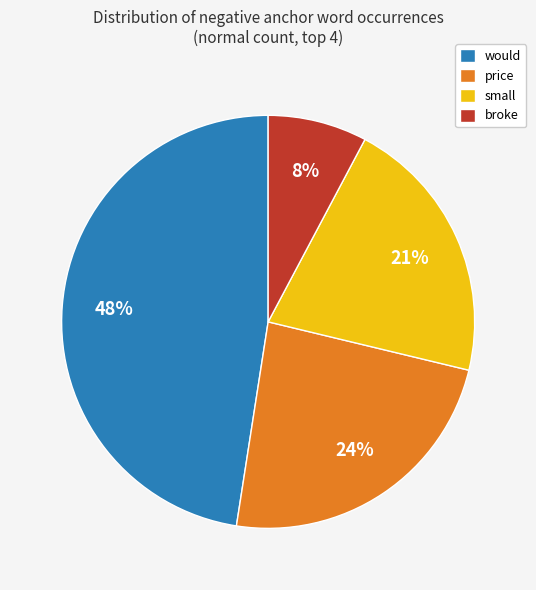

Is it true that small is 4% of the pie?

False